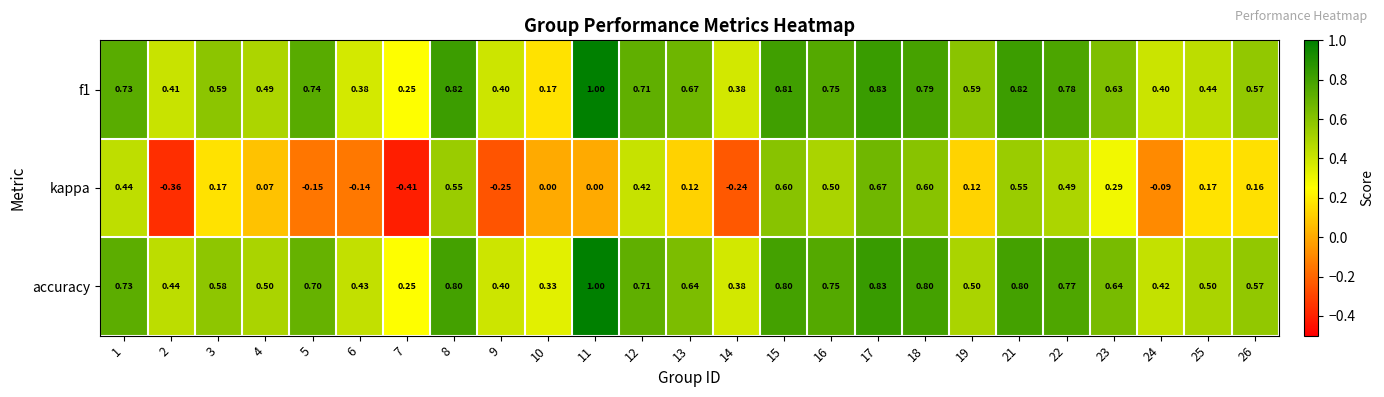

Is the value of f1 at 2 greater than the value of accuracy at 13?

No